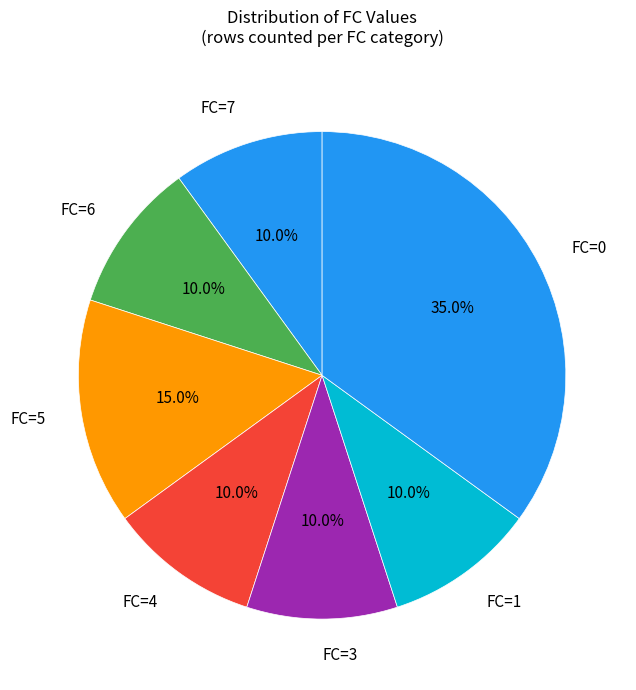

Is there a majority slice in this chart?

No